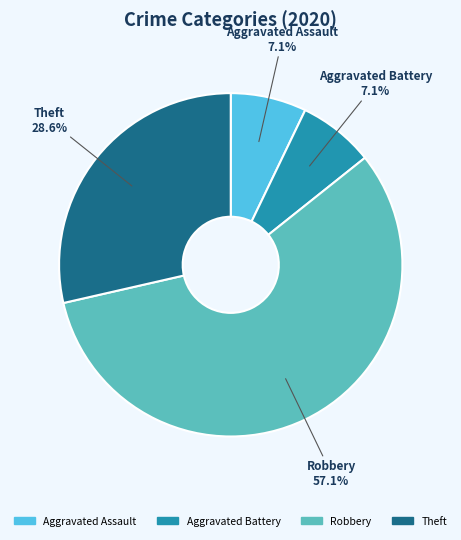

Does any single category account for the majority?

Yes